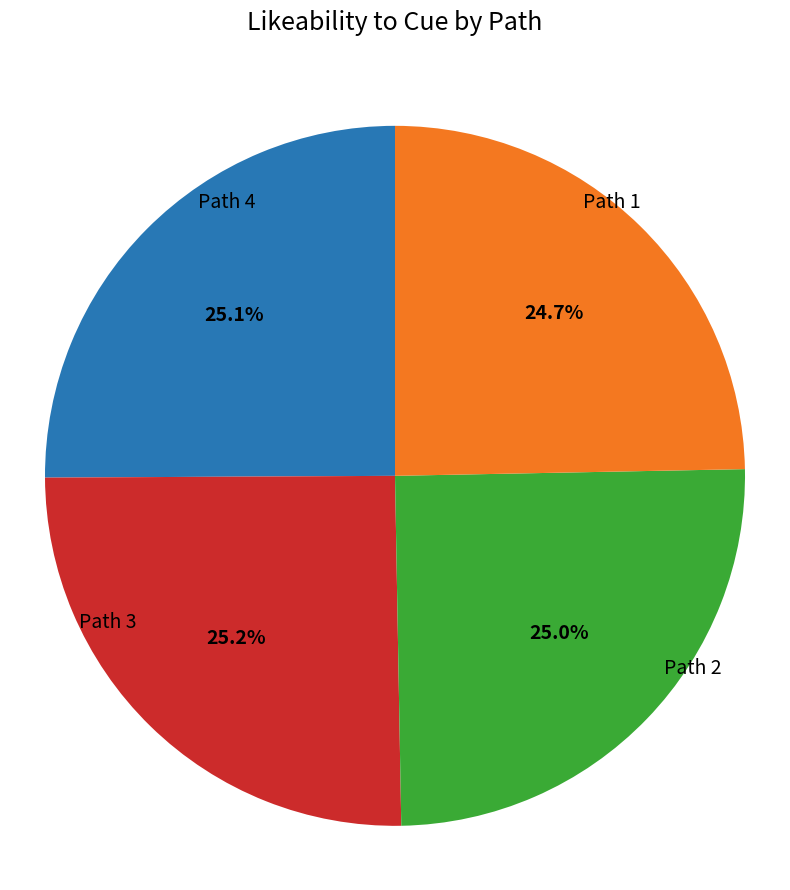

Does any single category account for the majority?

No